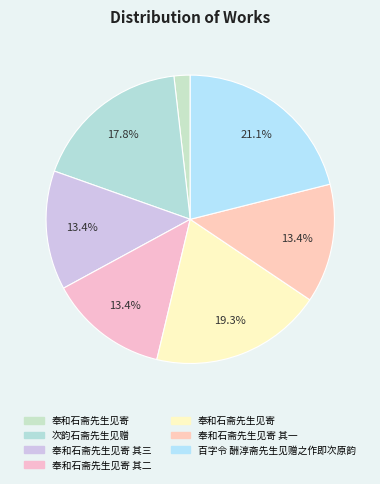

Count the number of slices in the pie.

7